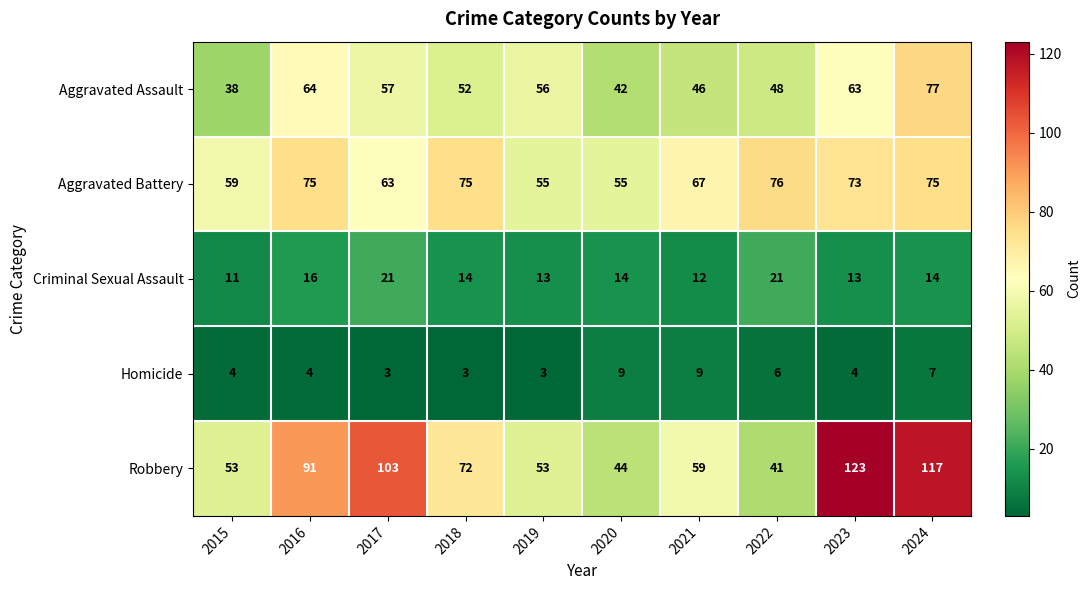

Rank the series at 2022 from lowest to highest value.

Homicide, Criminal Sexual Assault, Robbery, Aggravated Assault, Aggravated Battery